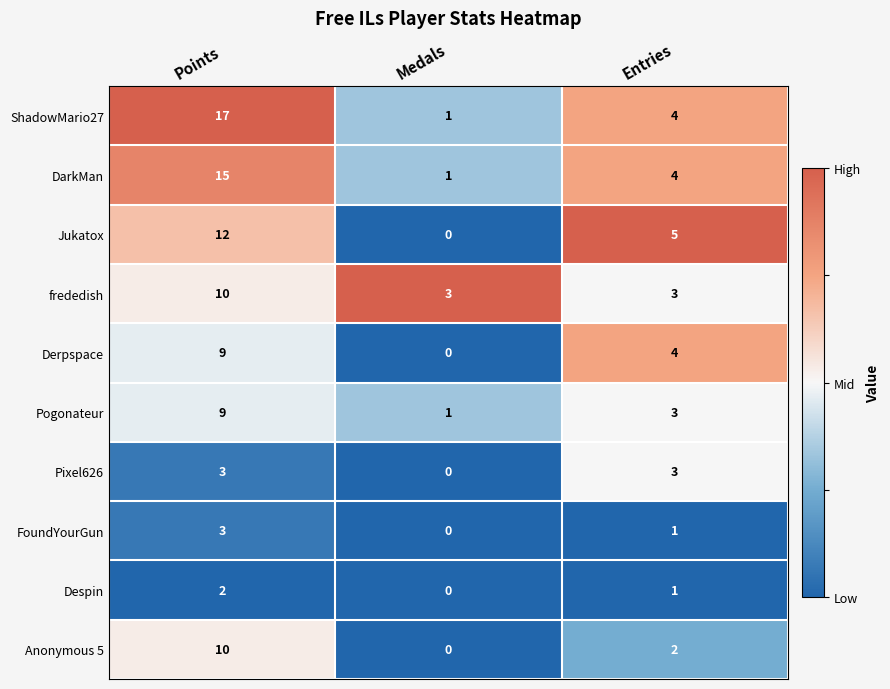

True or false: Pixel626 has a value of 2 at Medals.

False